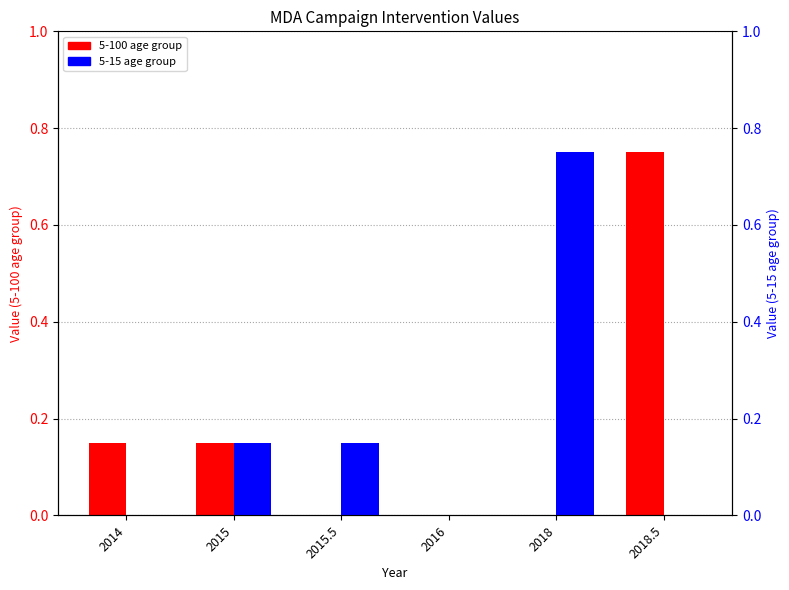

How many data points does each series have?

6